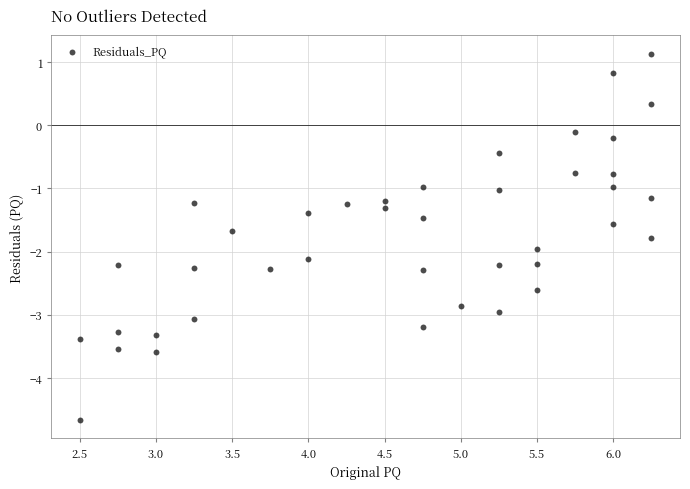

What is the range of X values (max minus min)?

3.8